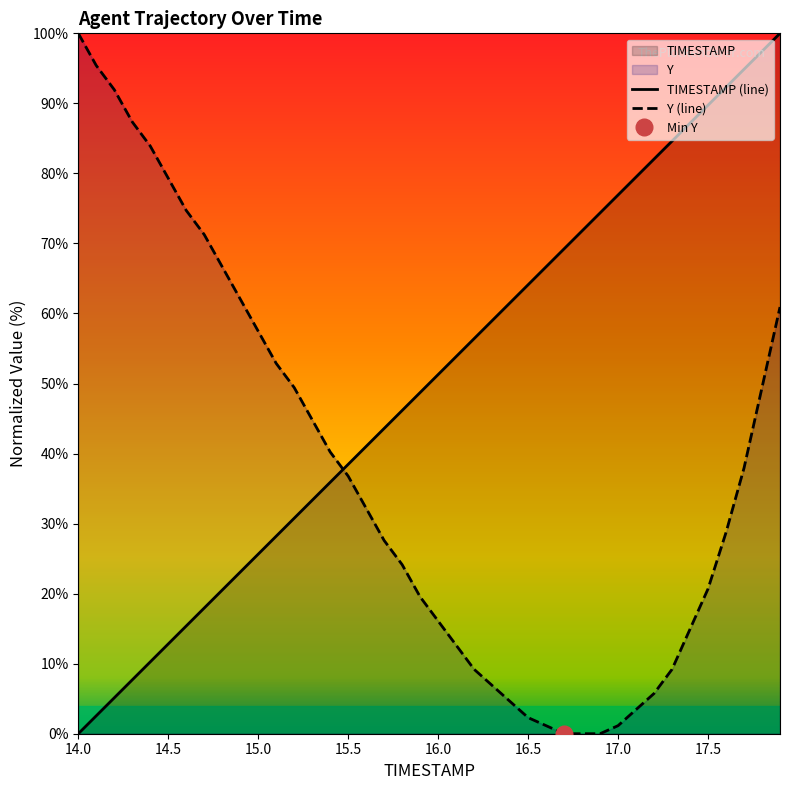

How many positive values does the TIMESTAMP series have?

39